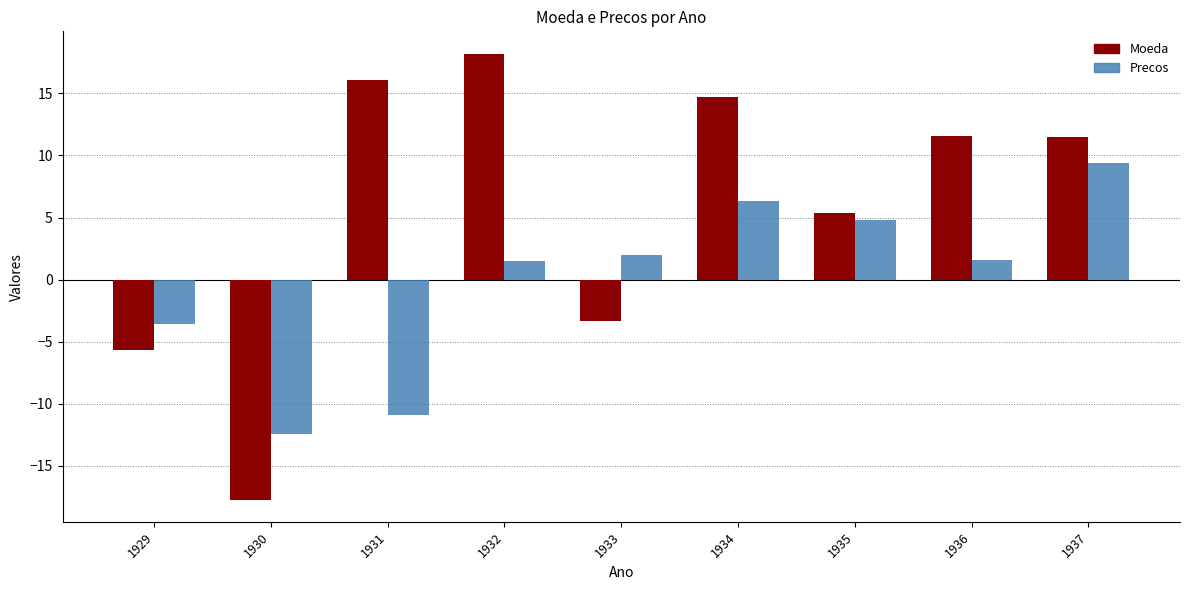

Is the value of Moeda at 1930 greater than the value of Precos at 1931?

No